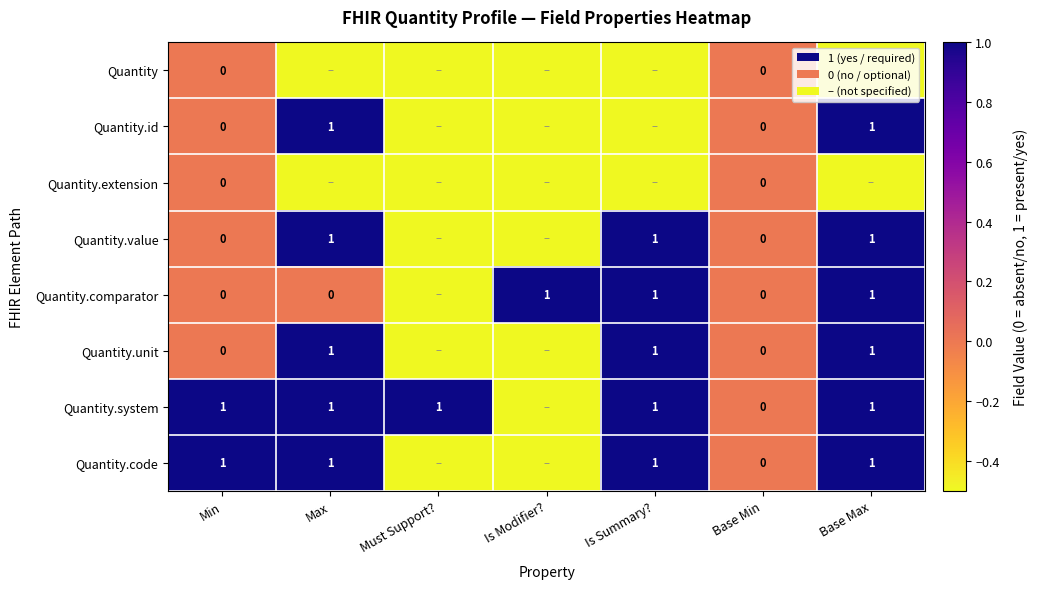

The Quantity.comparator series shows 0.6 at Base Max. True or false?

False